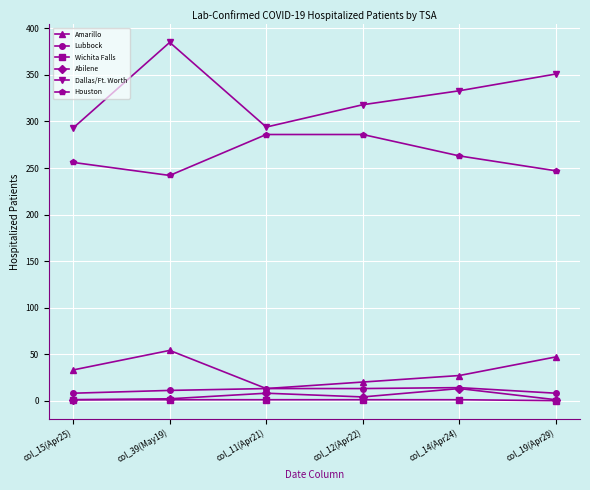

The Wichita Falls series shows 1 at col_12(Apr22). True or false?

True